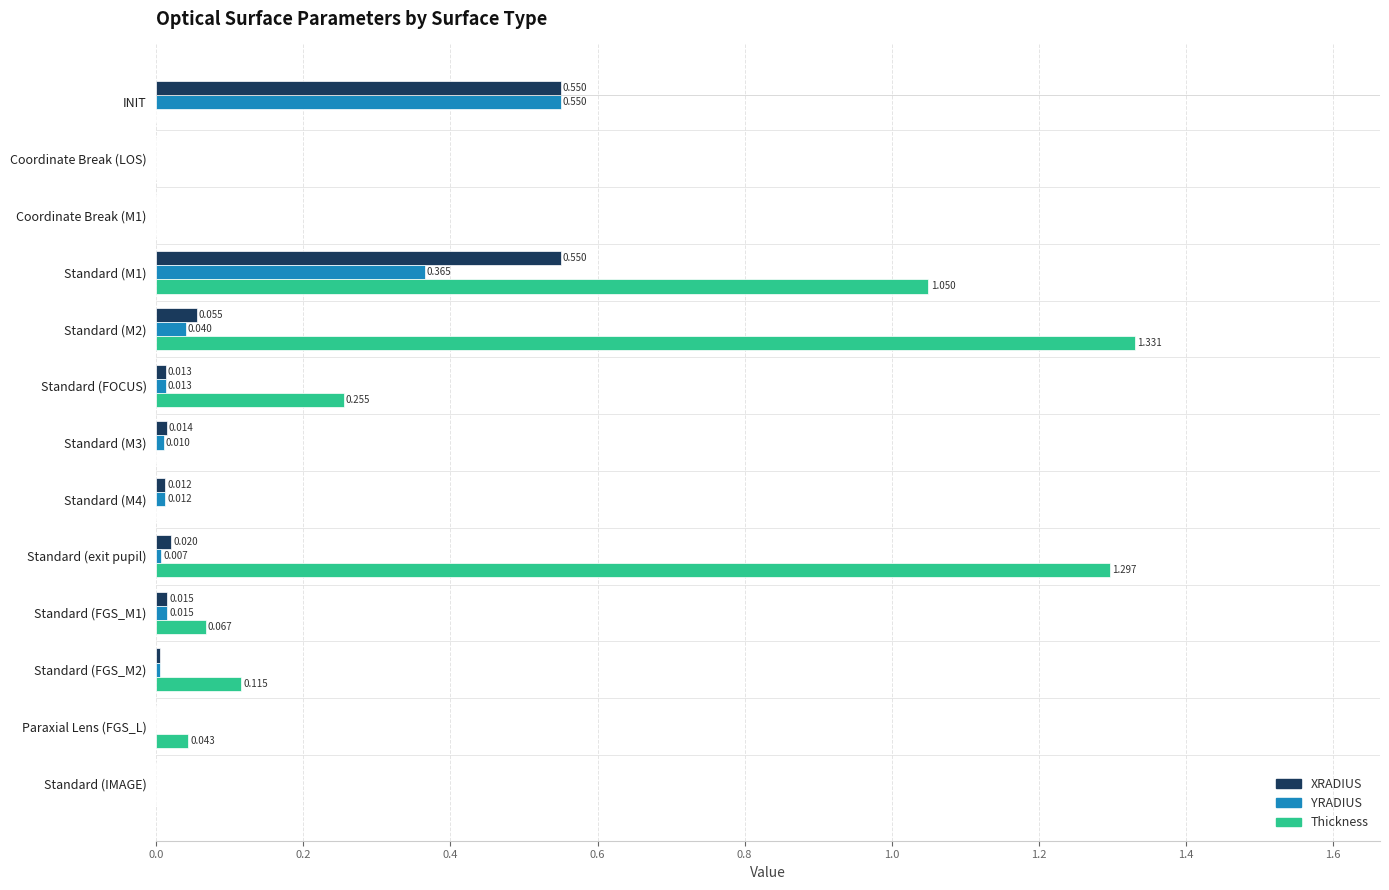

Which series has the largest total across all categories?

Thickness